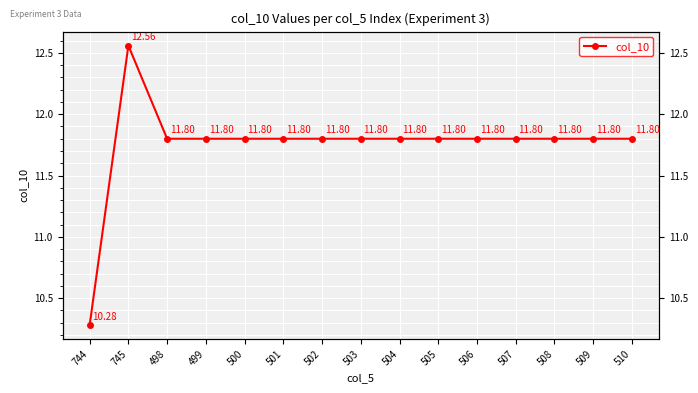

At which category does the chart reach its peak across all series?

745